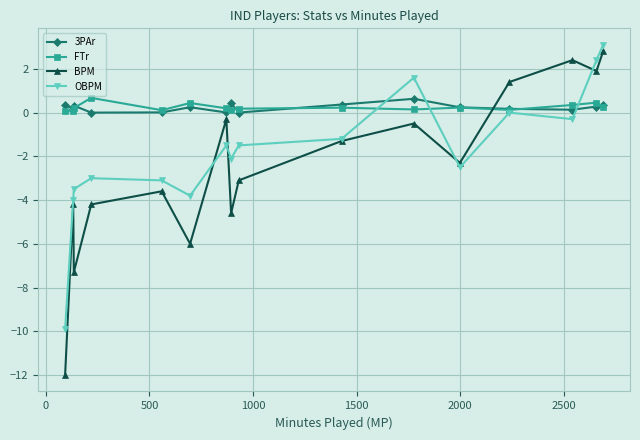

What is the difference between the second highest and minimum values in the FTr series?

0.4